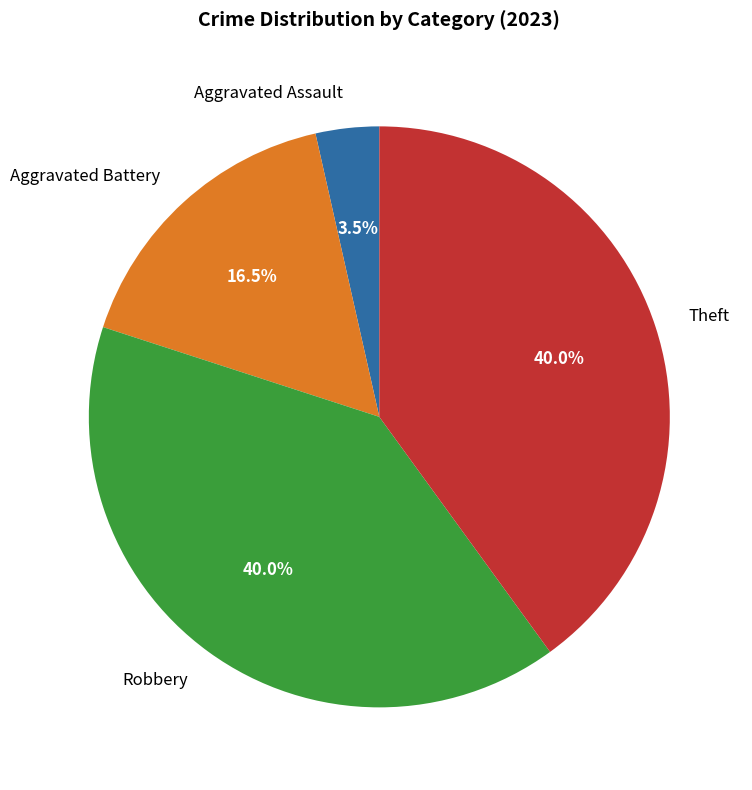

Which slice is the smallest?

Aggravated Assault